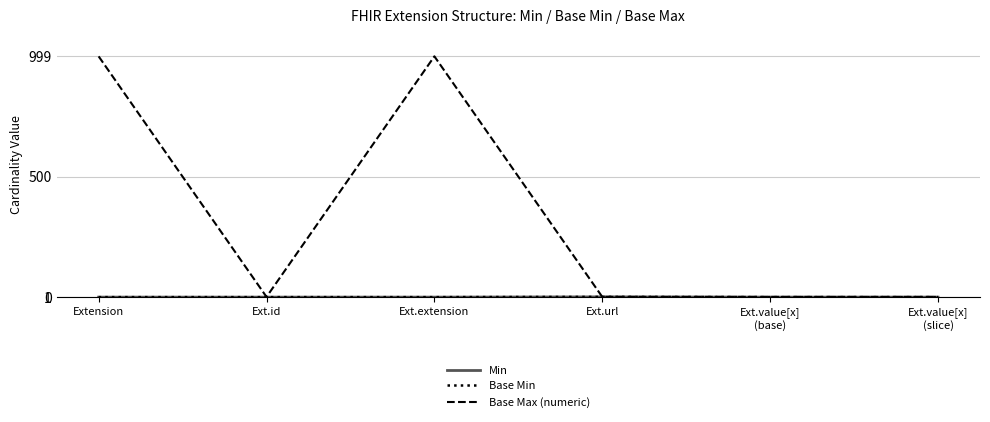

Where is Base Max (numeric) nearest to the value 500?

Extension